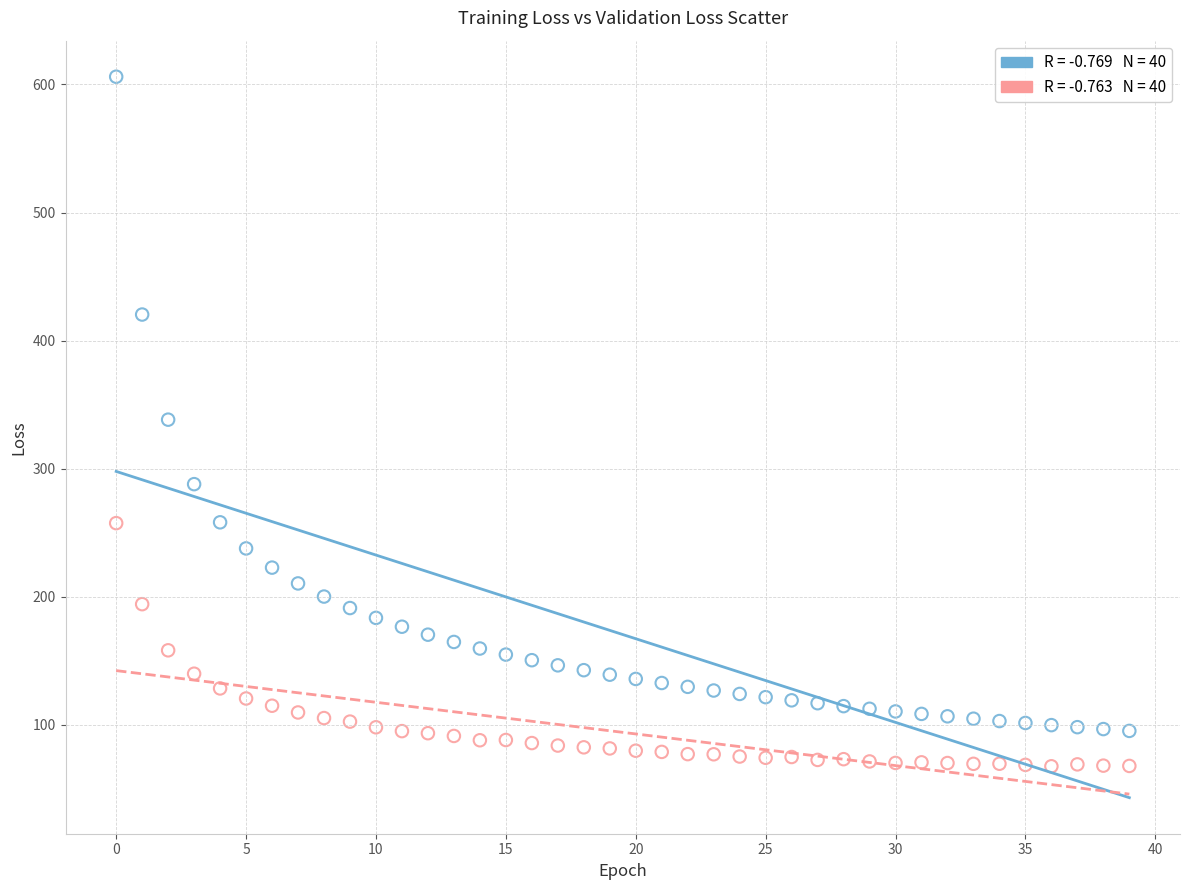

Across all data points, what is the range of Y values (max minus min)?

538.4